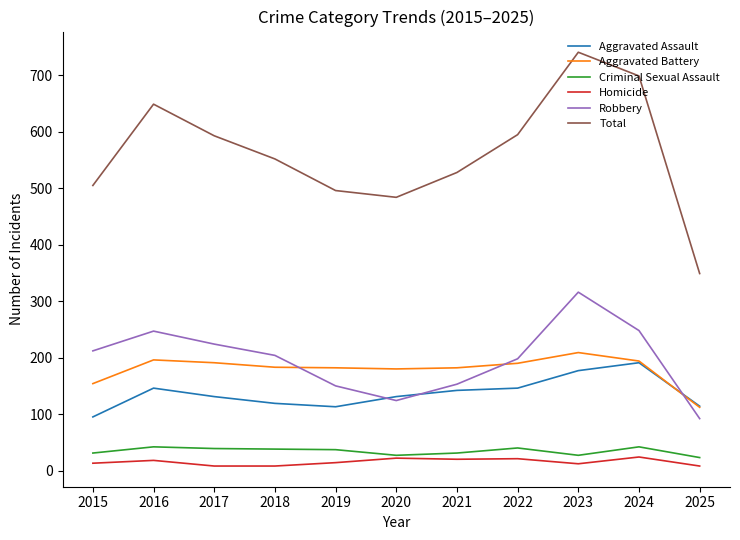

Which series has the widest spread of values?

Total